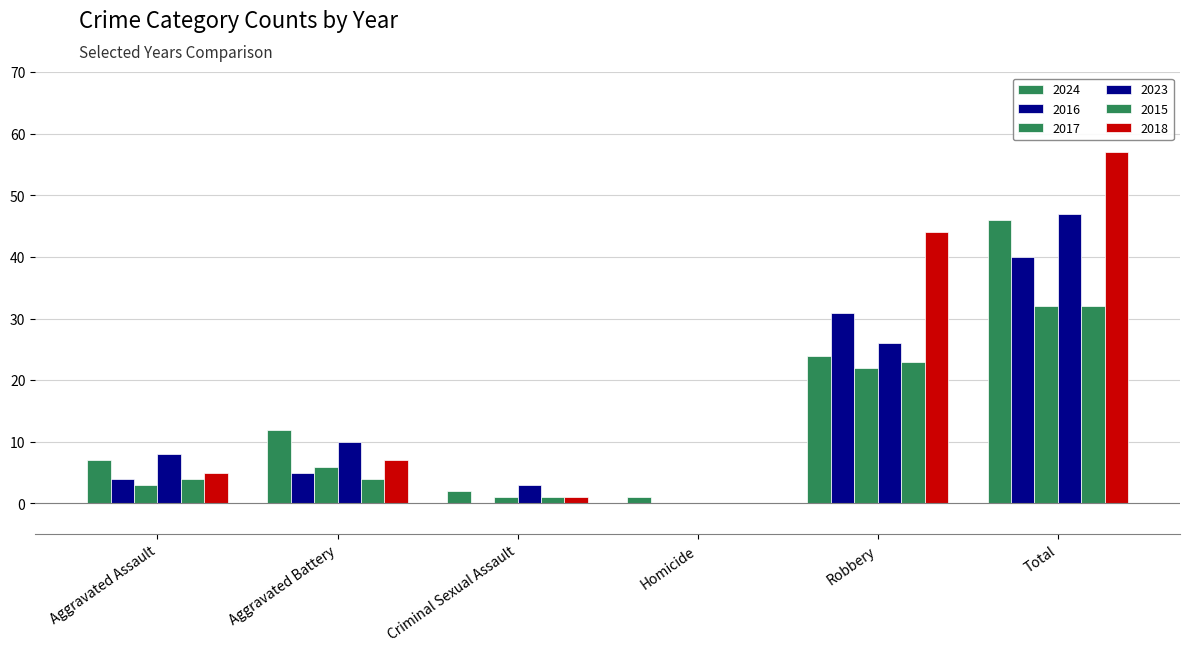

At which category is the sum across all series the highest?

Total